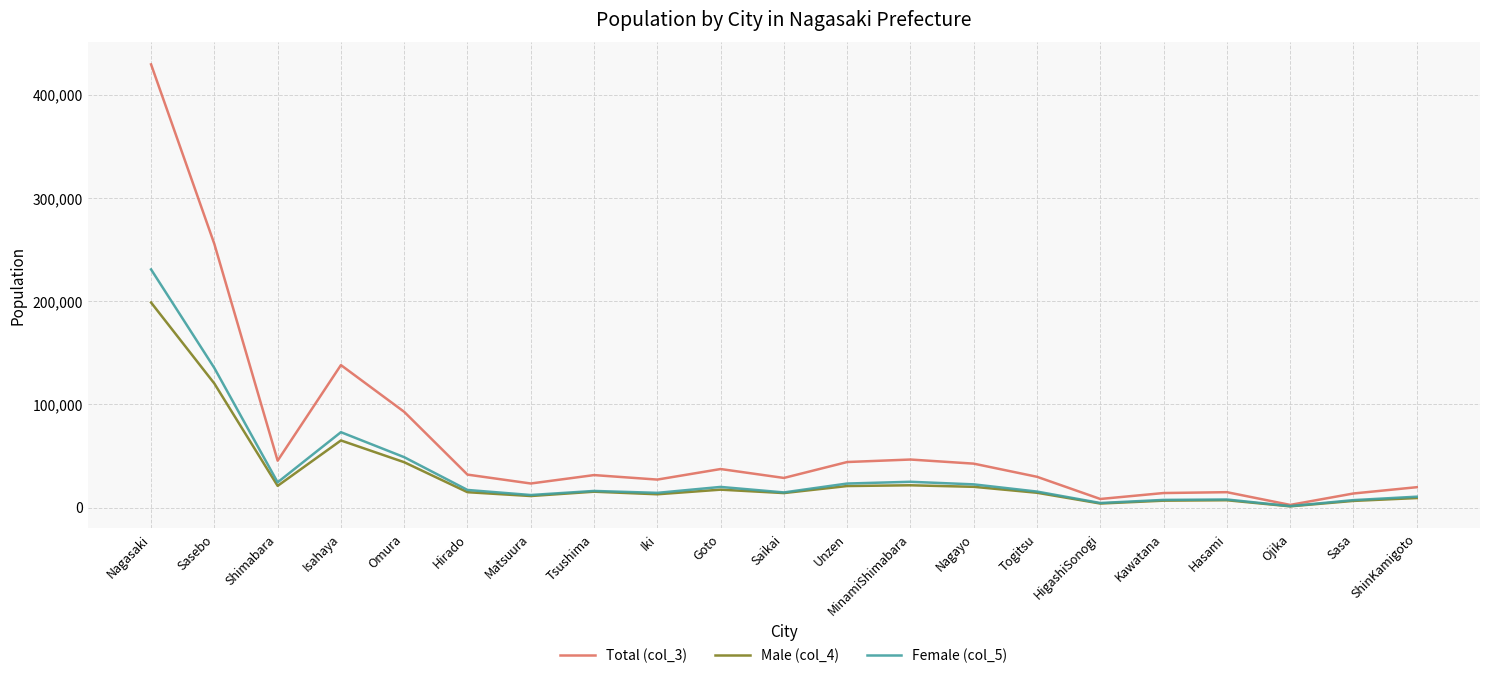

What is the average value of the Female (col_5) series?

34830